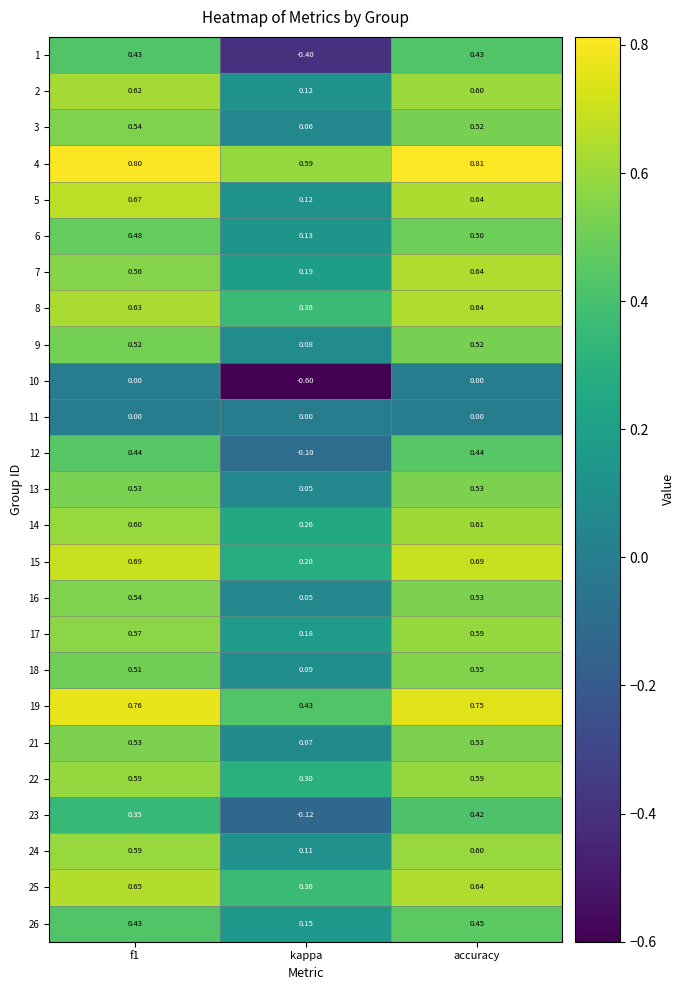

Which series has the largest total across all categories?

4